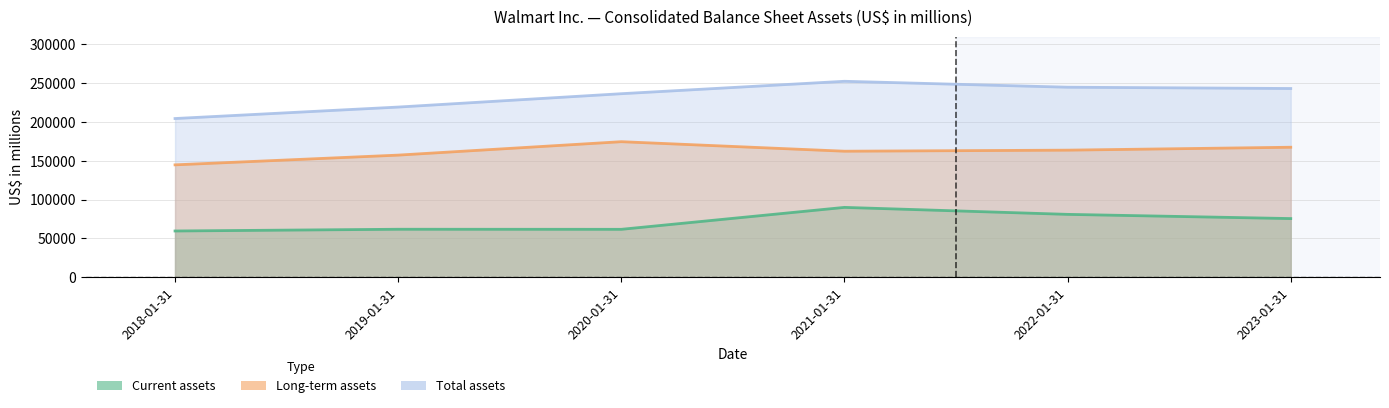

How many data points in Current assets are above 75655?

2